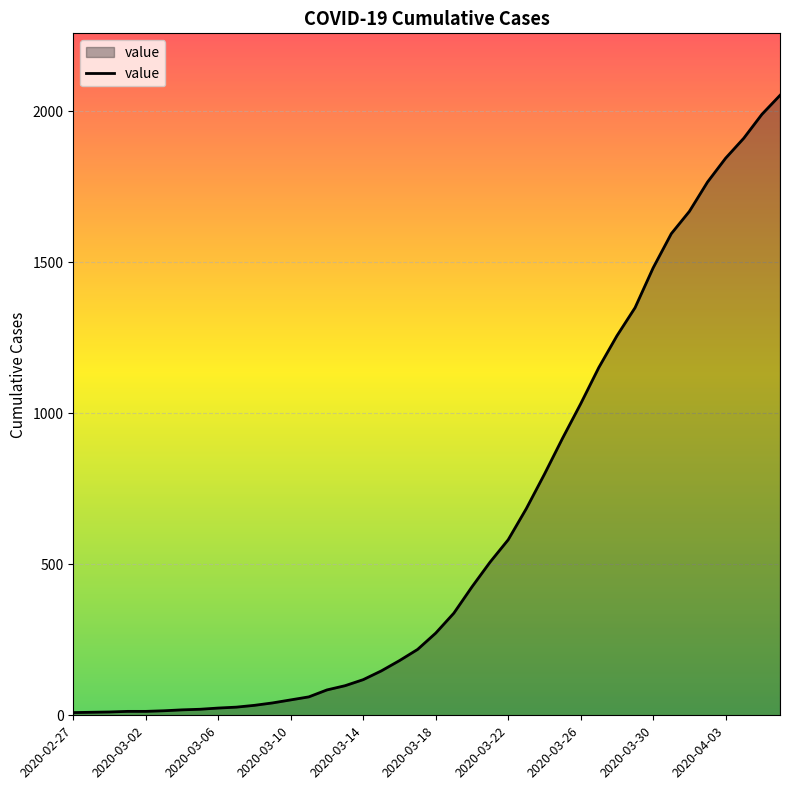

What is the average value?

620